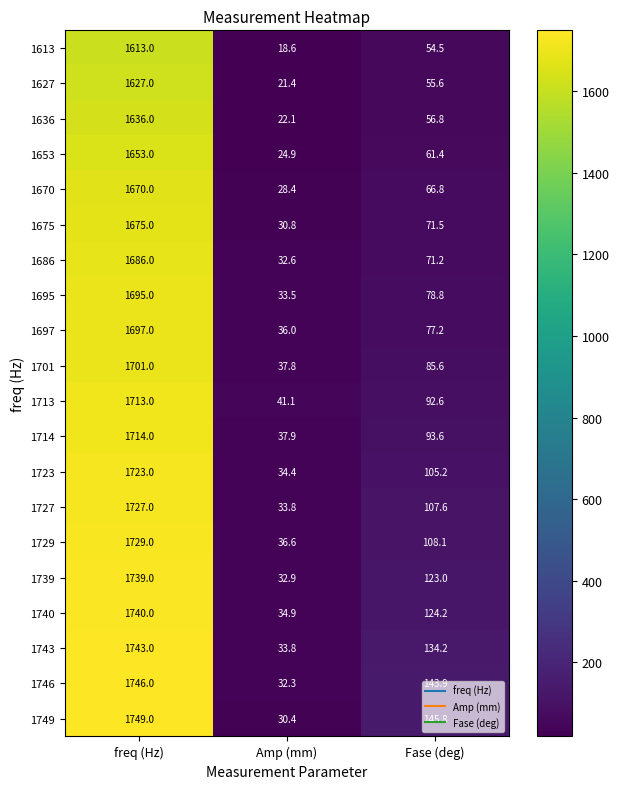

What value does the 1713 series have at Fase (deg)?

92.6